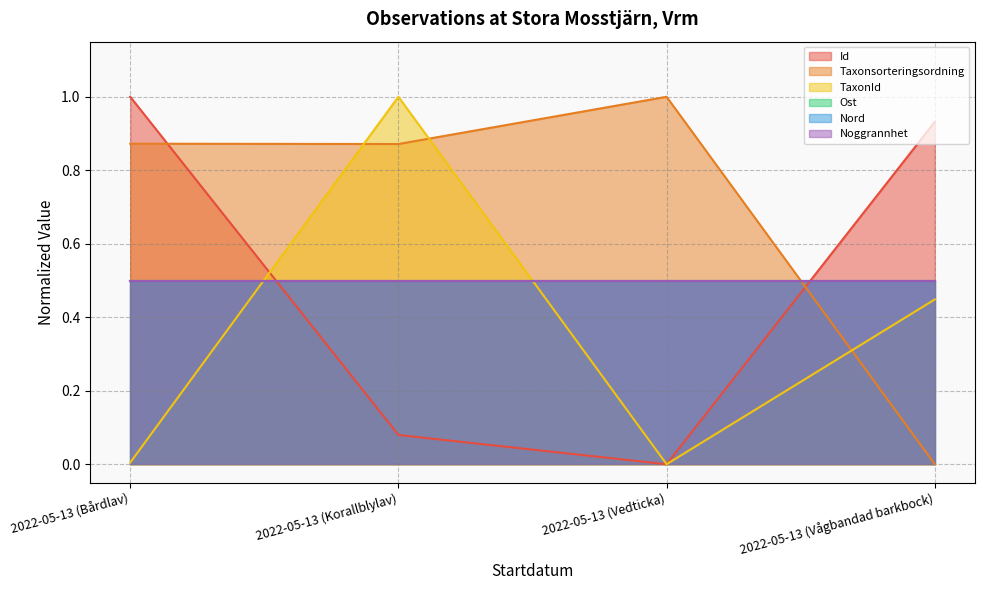

How many values in Taxonsorteringsordning are above zero?

3